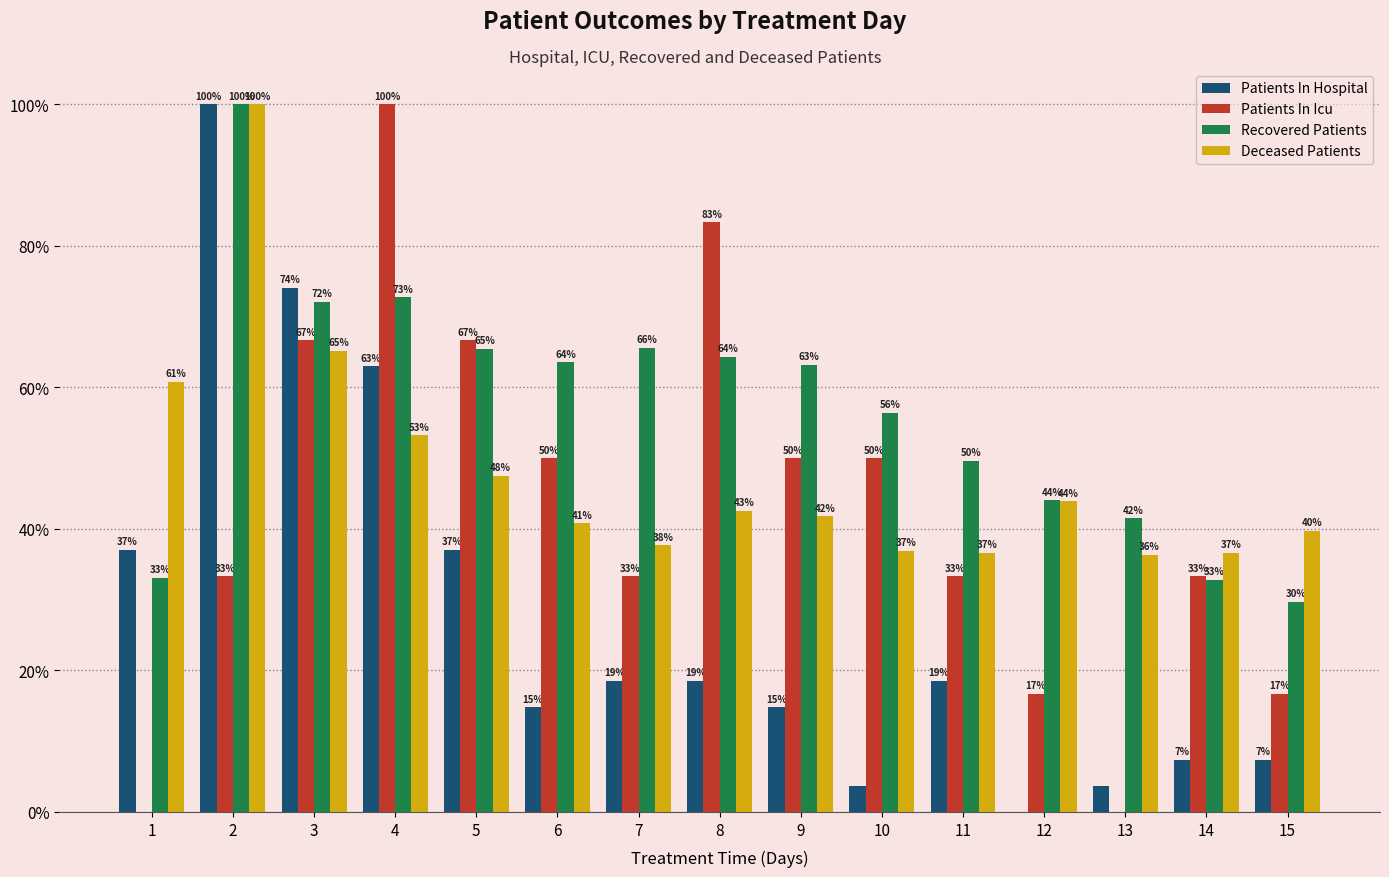

What are all the series names shown in the legend?

Patients In Hospital, Patients In Icu, Recovered Patients, Deceased Patients